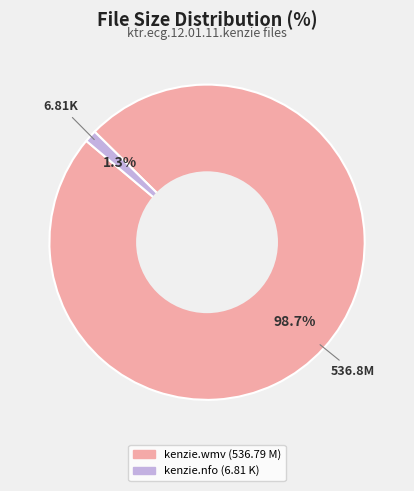

Is there a majority slice in this chart?

Yes